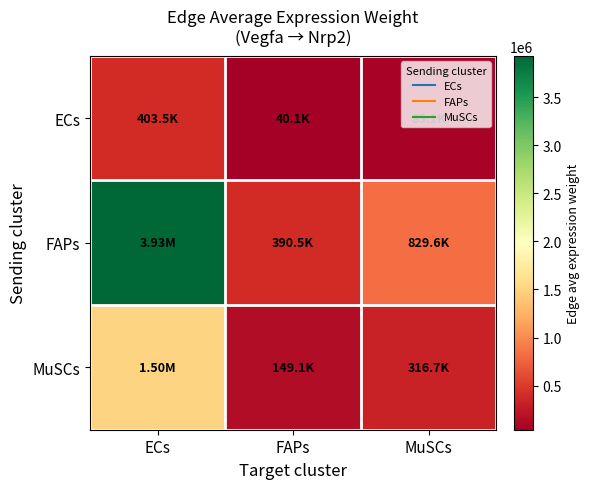

Rank the series by their average value, from highest to lowest.

FAPs, MuSCs, ECs